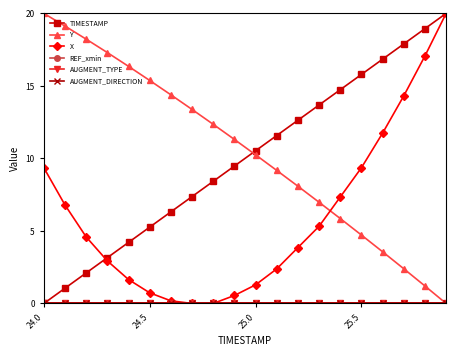

True or false: REF_xmin has more than 2 interior local peaks.

False